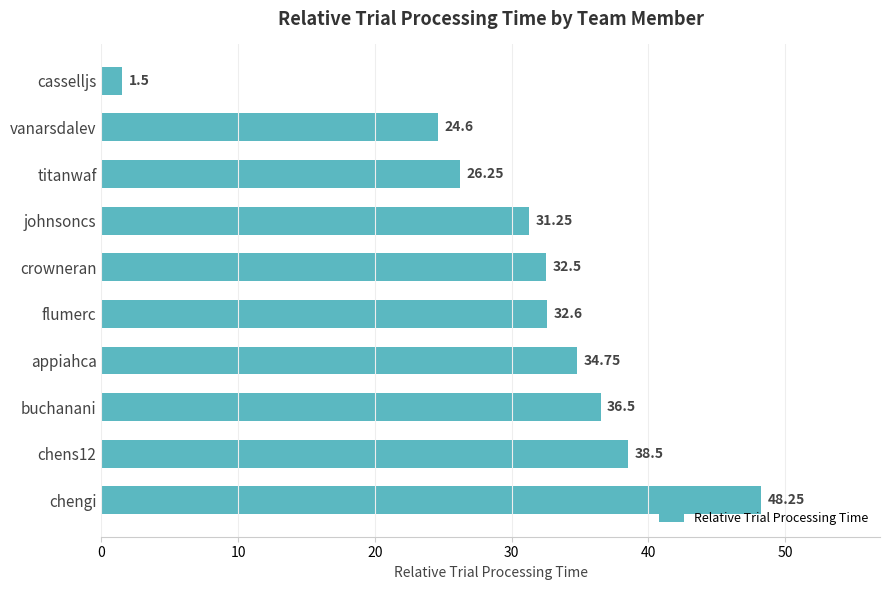

Count the number of categories in the chart.

10